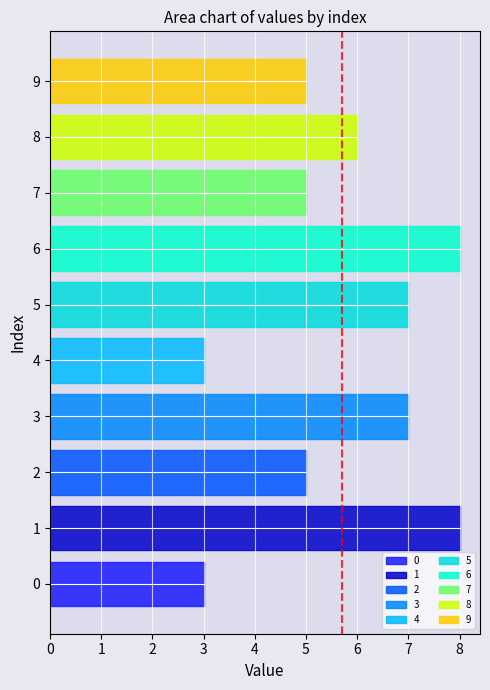

What is the ratio of the value at 6 to the value at 4?

2.7